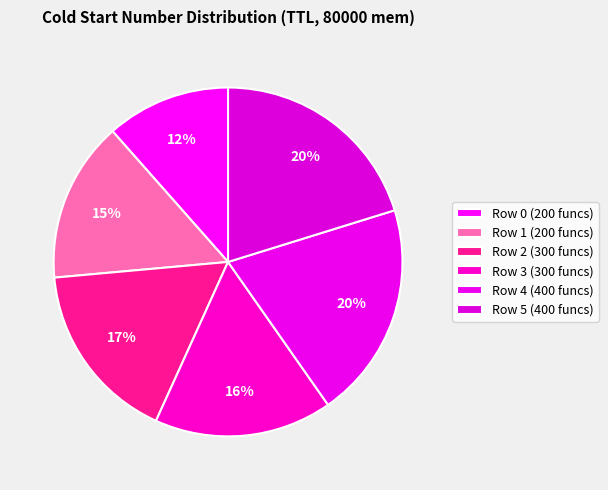

To the nearest percent, what portion does Row 2 (300 funcs) represent?

17%